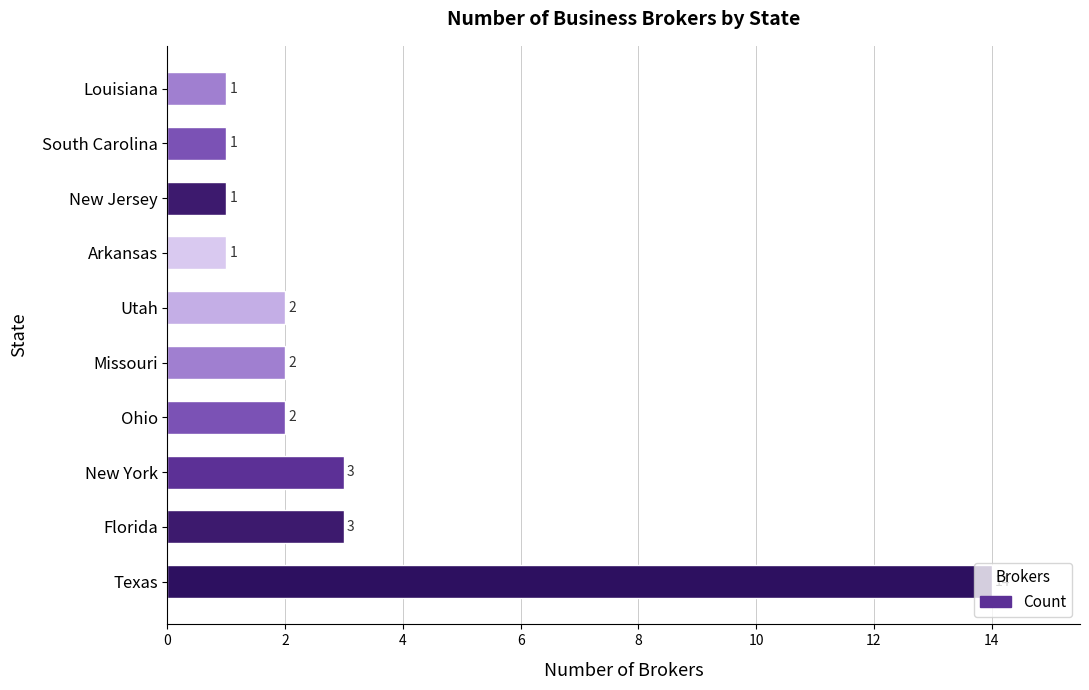

The chart shows a value of 3 at New York. True or false?

True